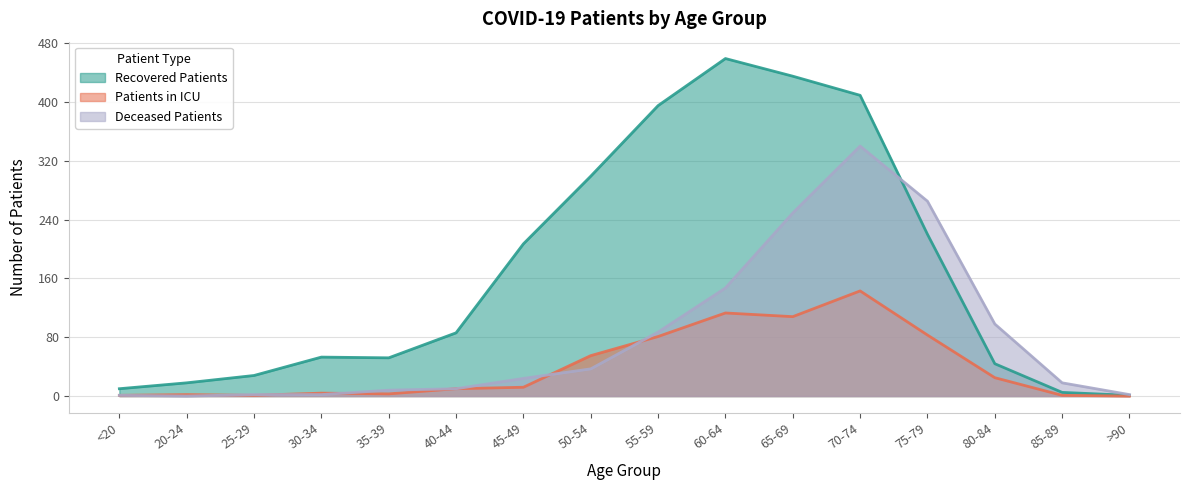

Between >90 and 25-29, which is larger?

25-29